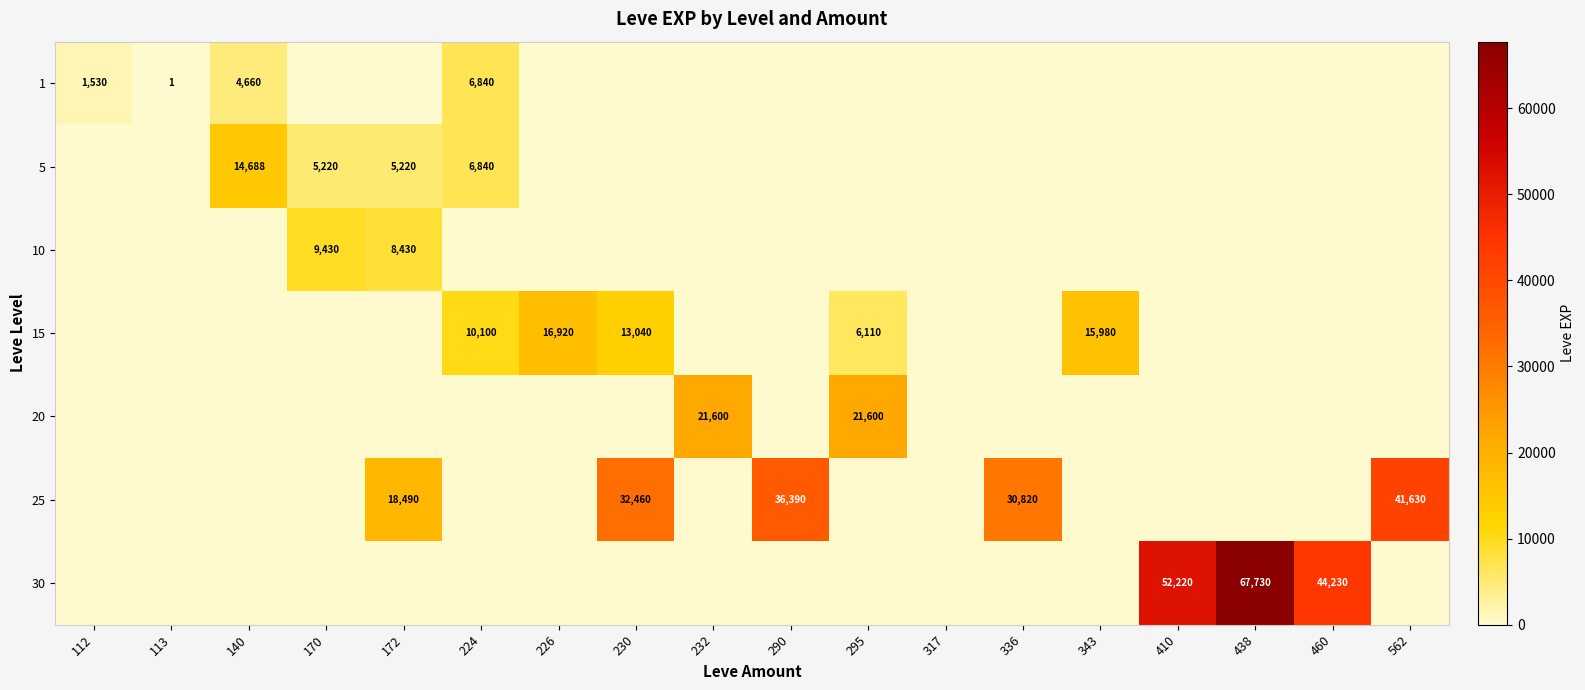

Between 140 and 336, which is larger?

140